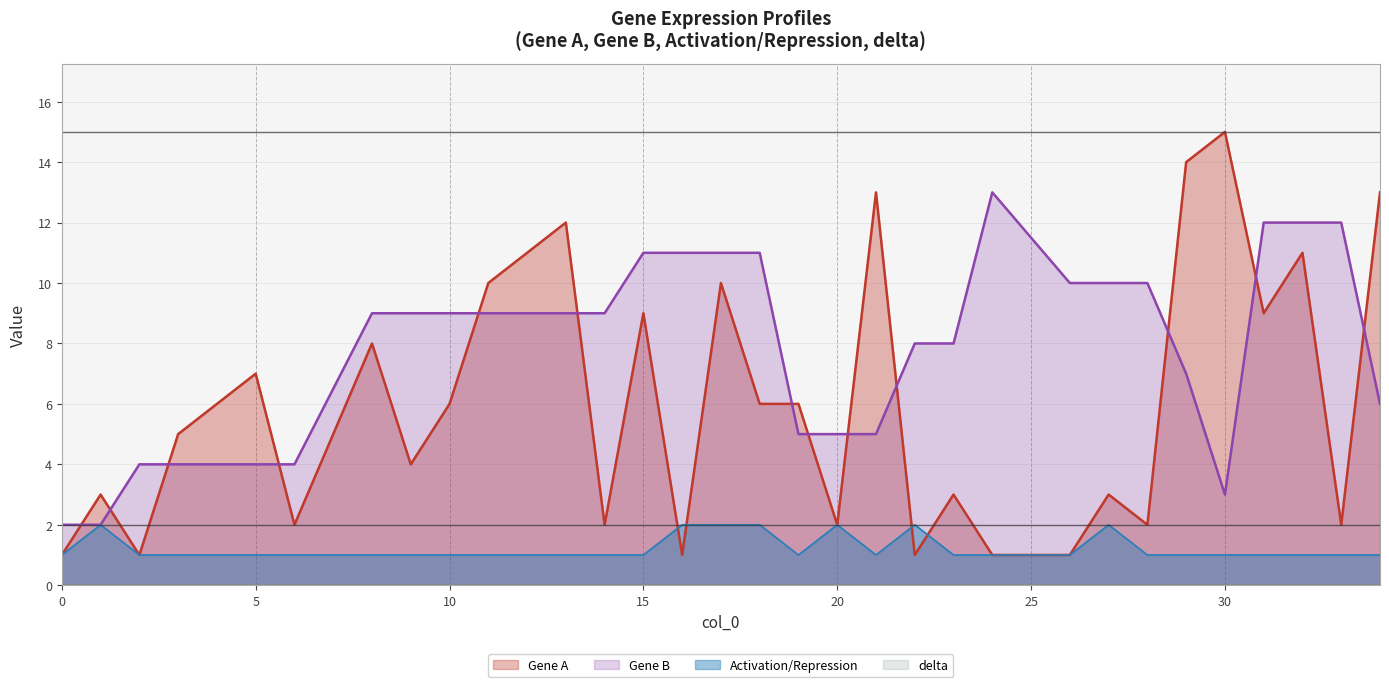

True or false: Gene A and Gene B cross at least once.

True